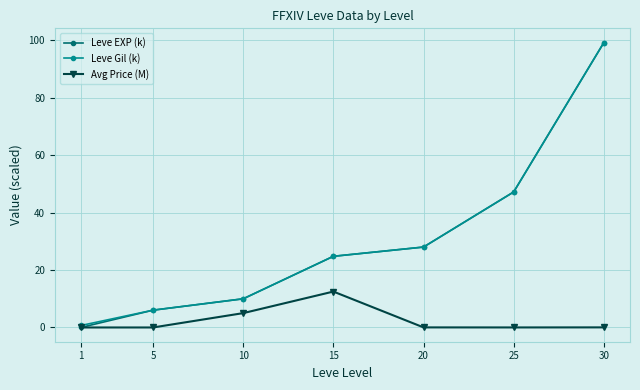

Is it true that Leve Gil (k) equals 99.2 at 30?

True